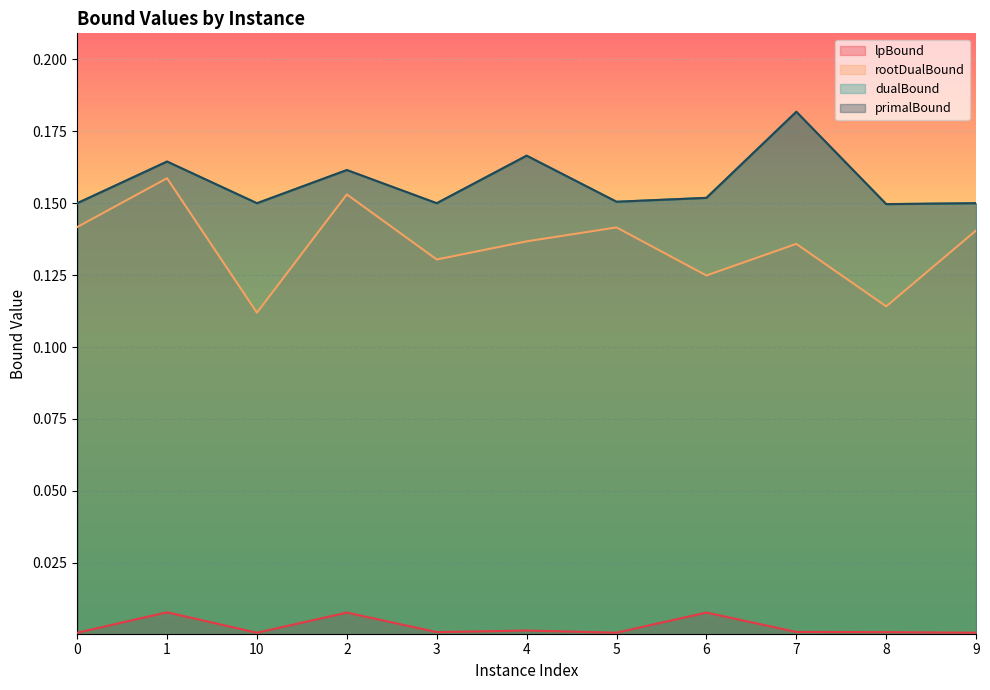

What is the sum of the primalBound values at 1 and 7?

0.3